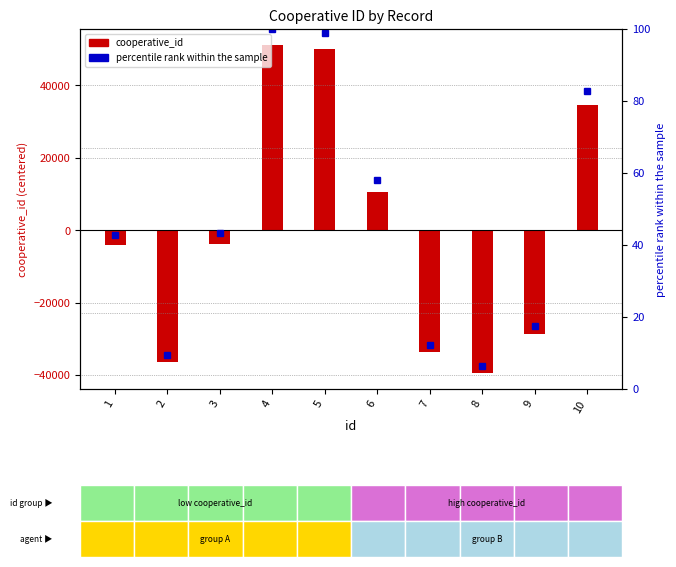

What is the lowest value of the cooperative_id series?

-39340.1